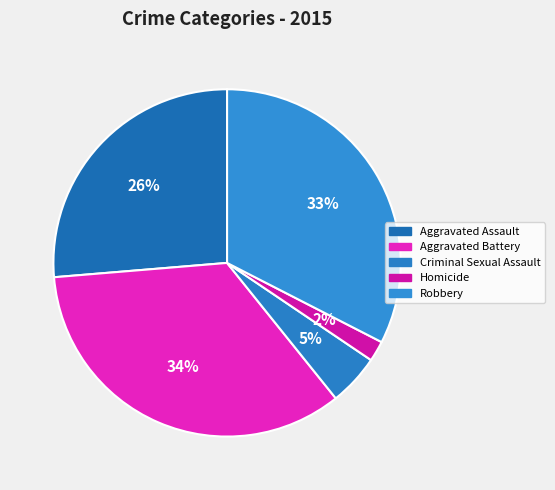

Rank the categories by value from lowest to highest.

Homicide, Criminal Sexual Assault, Aggravated Assault, Robbery, Aggravated Battery